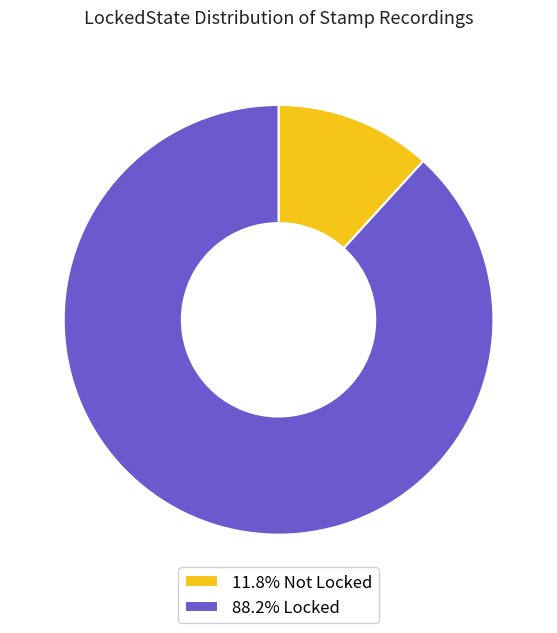

What is the ratio of the value at 88.2% Locked to the value at 11.8% Not Locked?

7.5